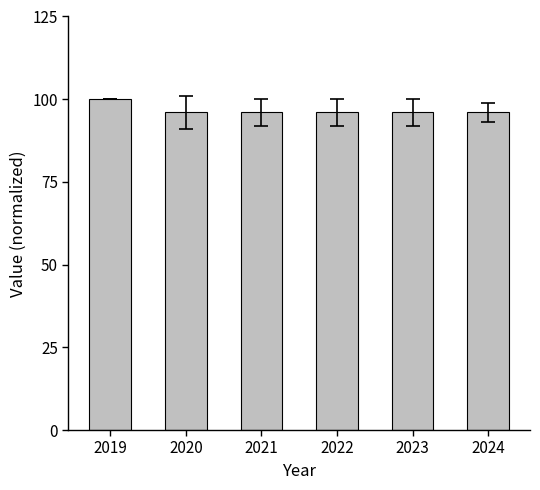

Are the bars horizontal?

No